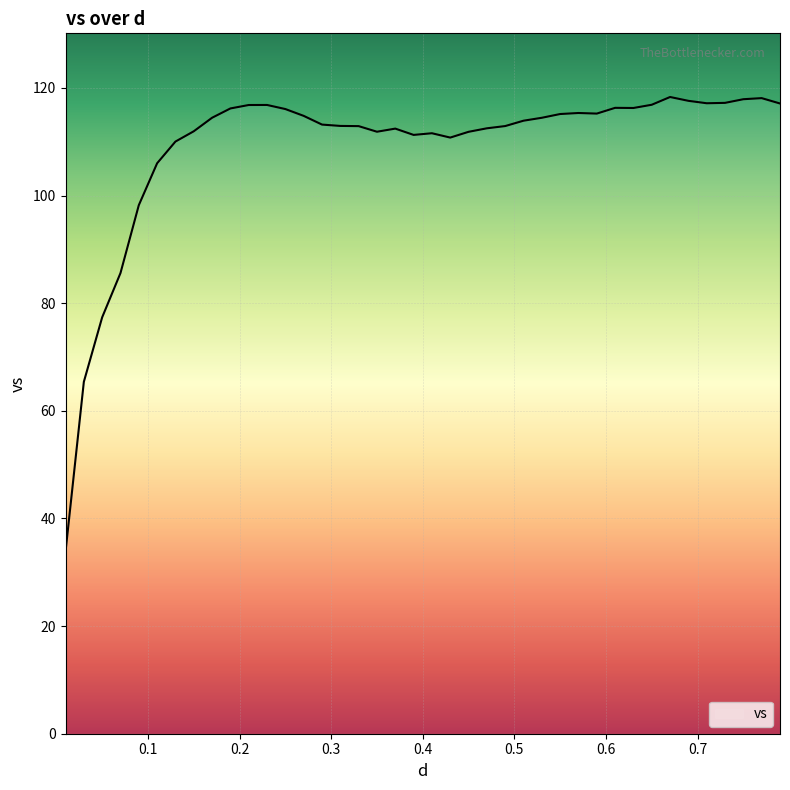

What is the minimum value shown in the chart?

33.8